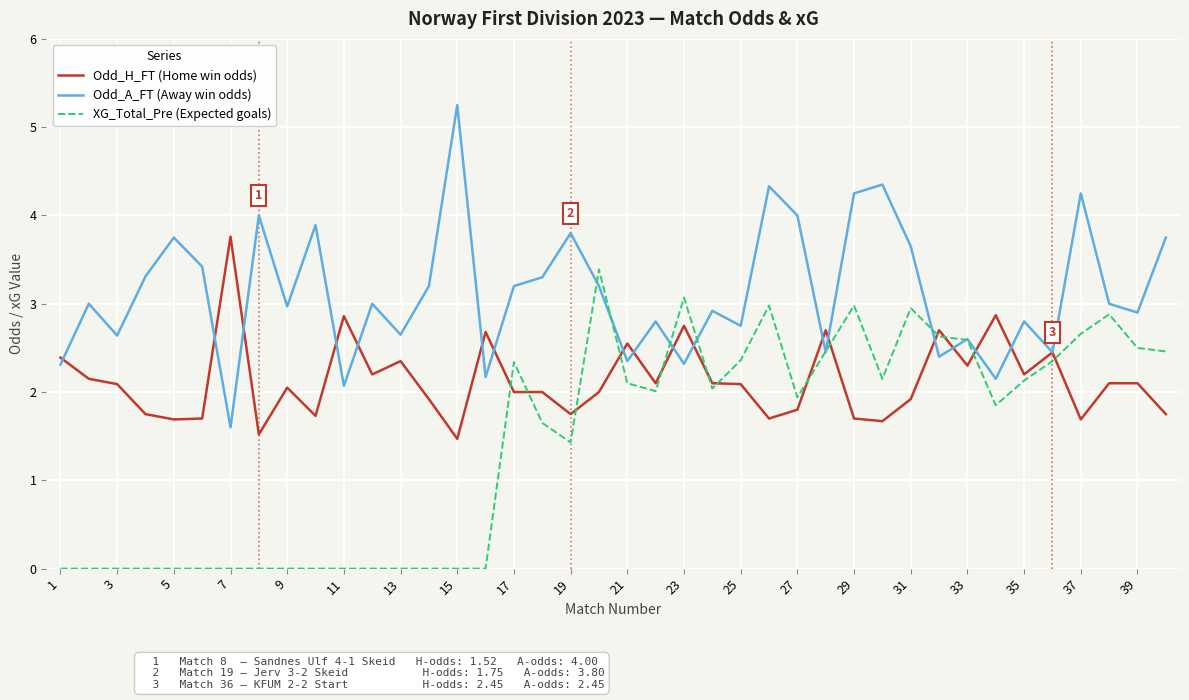

What is the average value of the XG_Total_Pre (Expected goals) series?

1.4